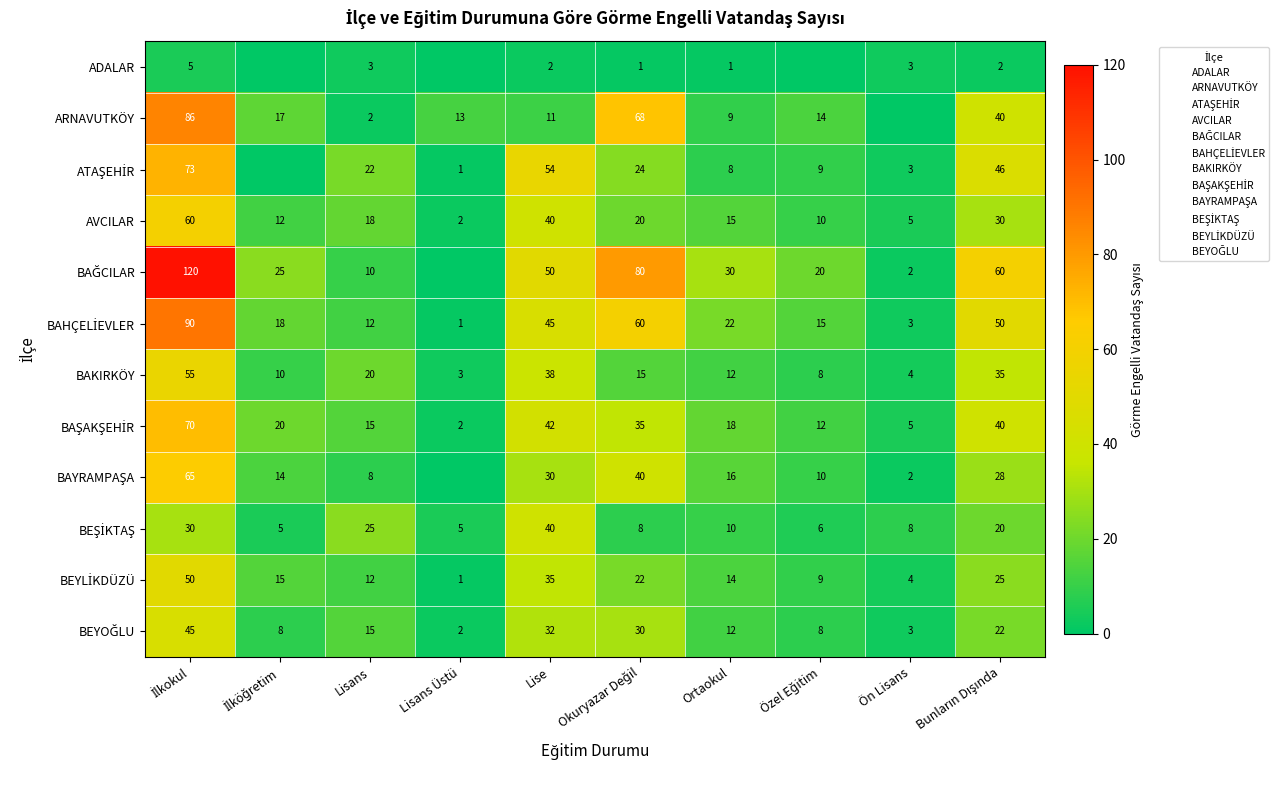

The AVCILAR series shows 9 at Lisans. True or false?

False